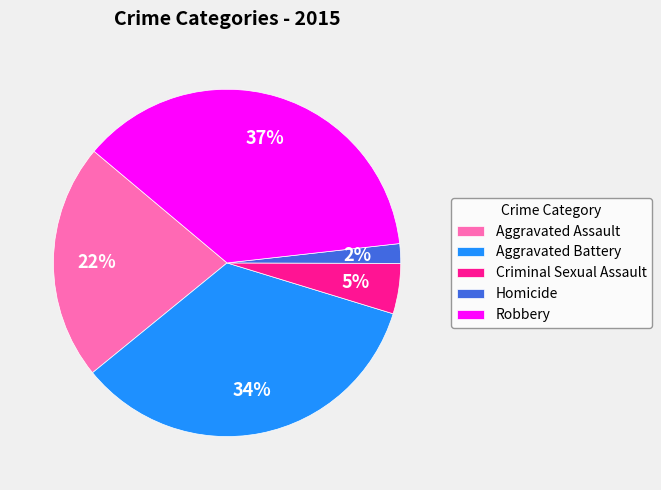

How many segments does this pie chart have?

5